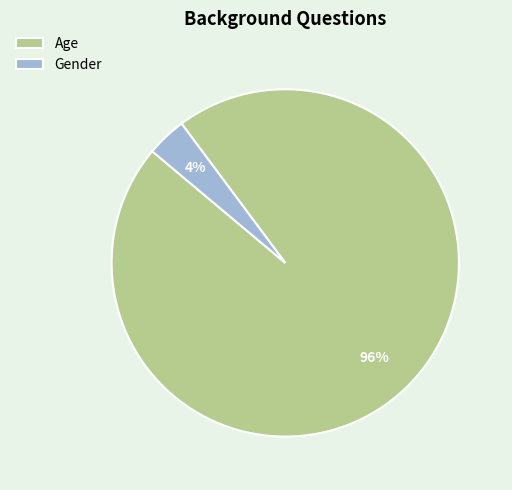

Is it true that Age is 91% of the pie?

False